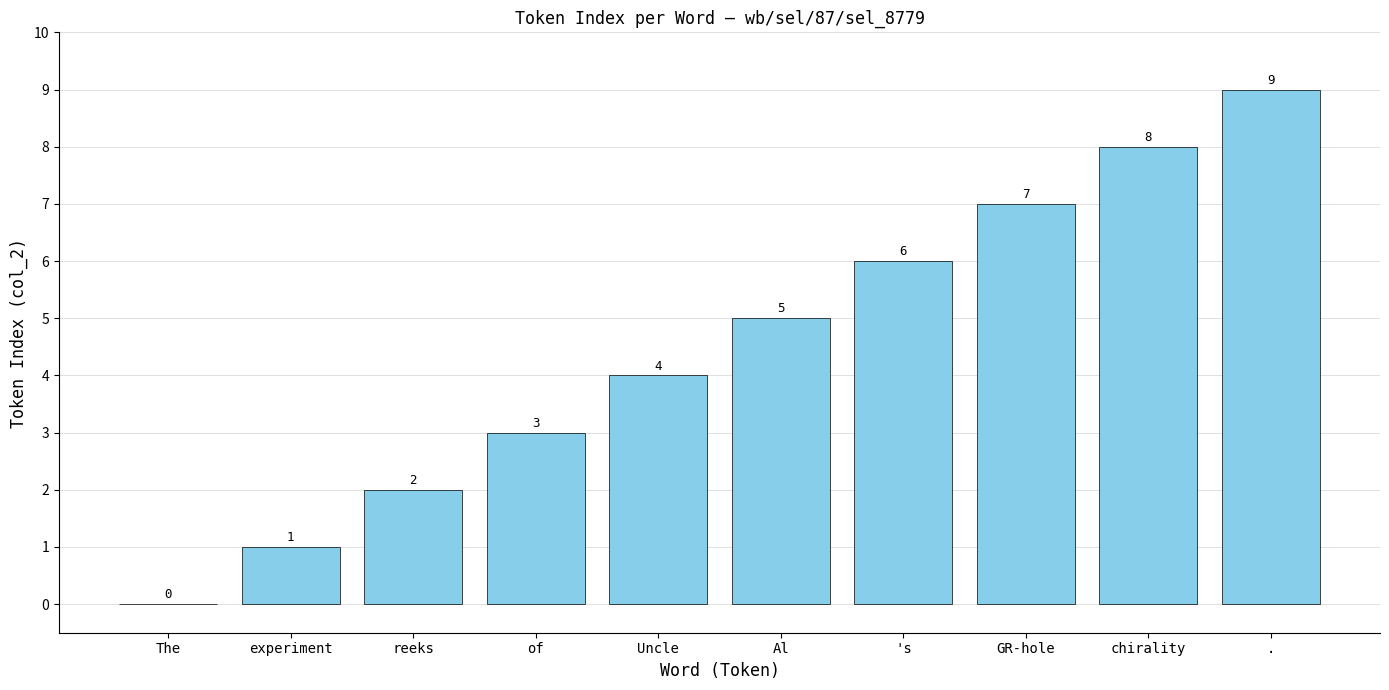

Which label corresponds to the largest value in the chart?

.